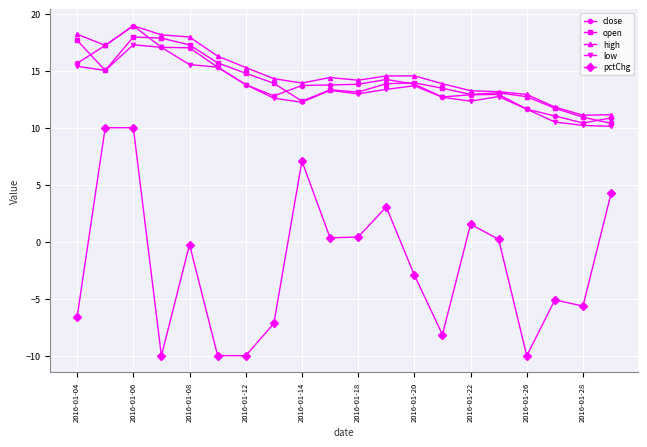

True or false: low and pctChg cross at least once.

False